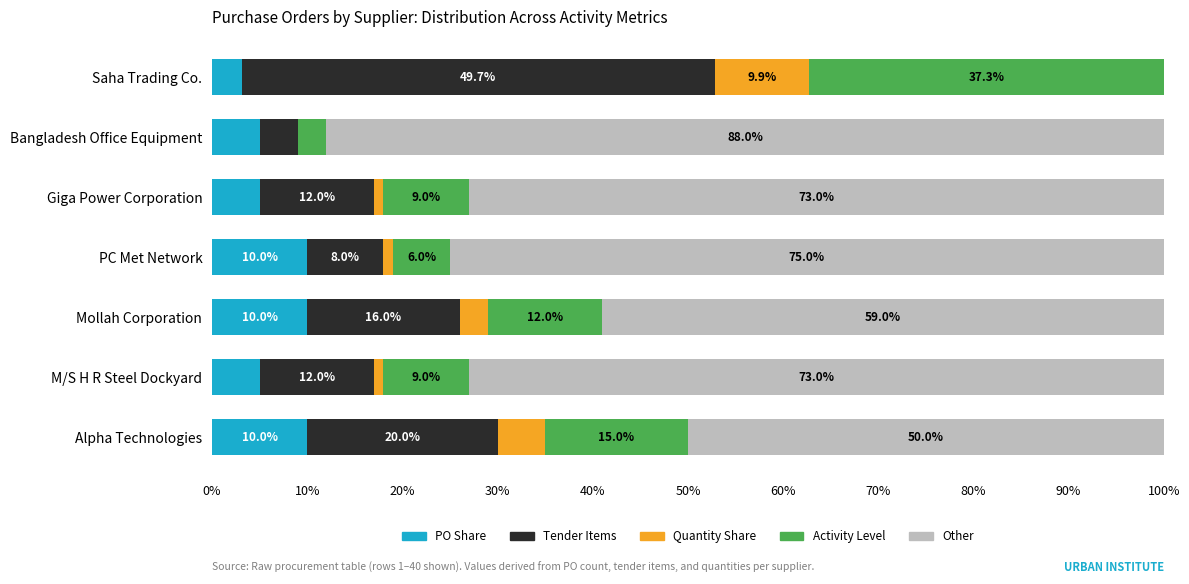

What is the maximum value for PO Share?

10.0